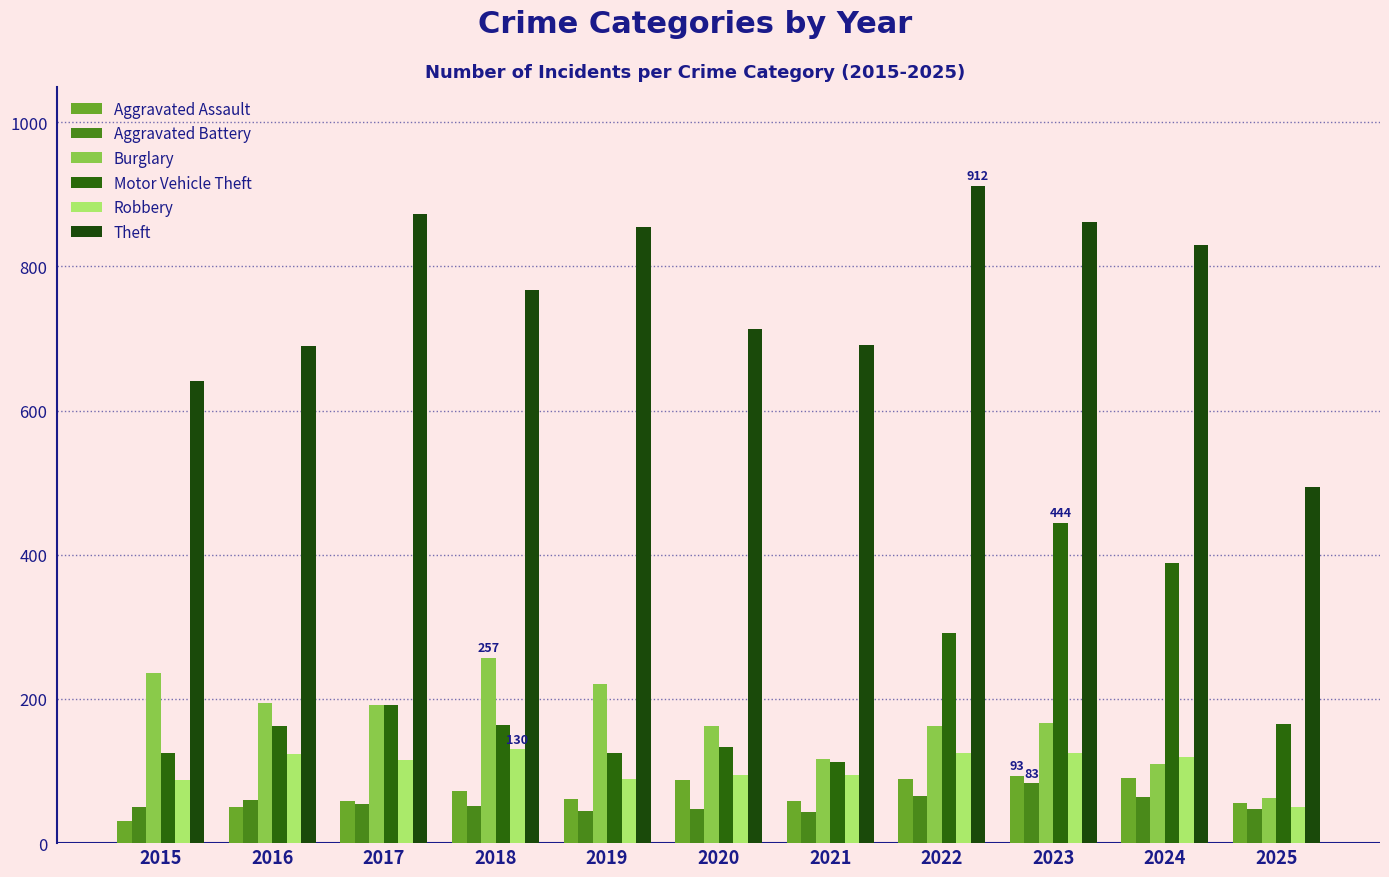

Which series has the largest total across all categories?

Theft